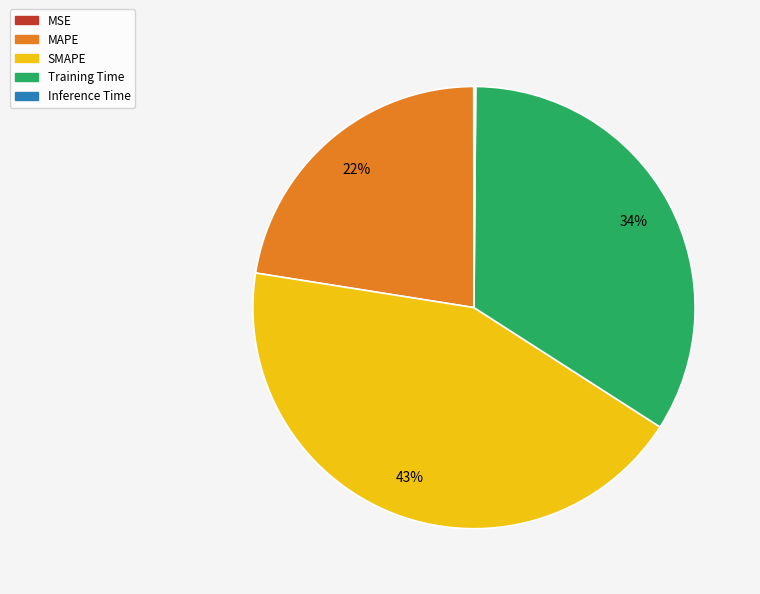

To the nearest percent, what portion does Training Time represent?

34%